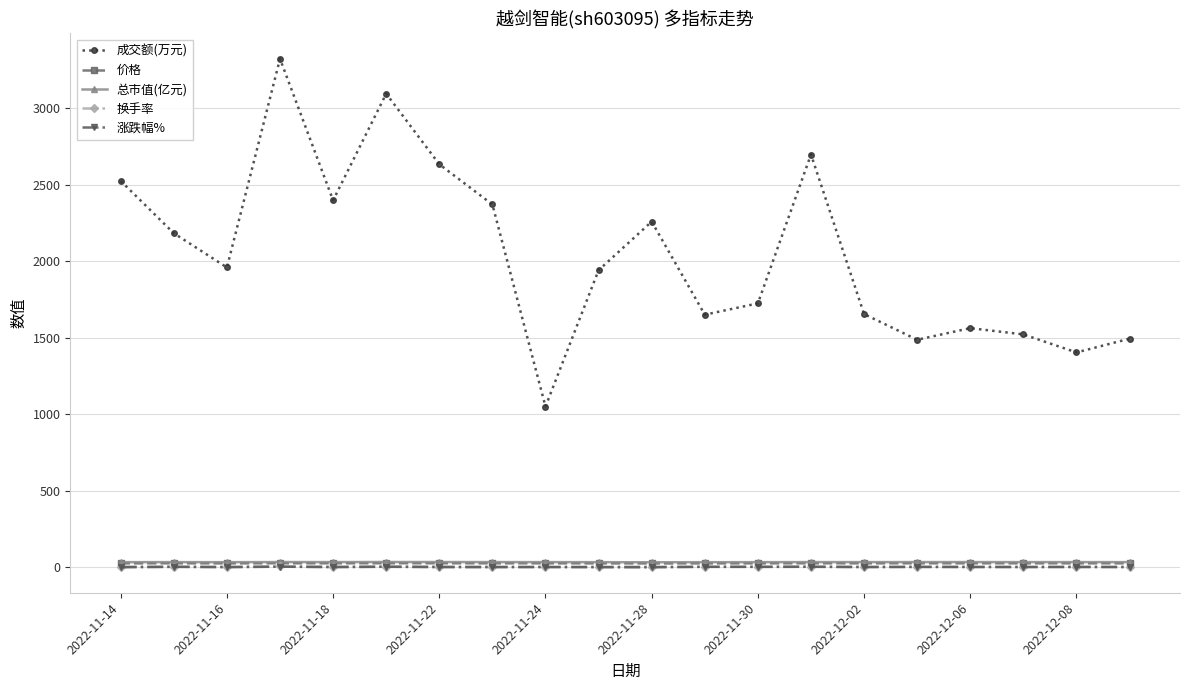

What is the value of the 成交额(万元) point at the 2nd from the left?

2184.0